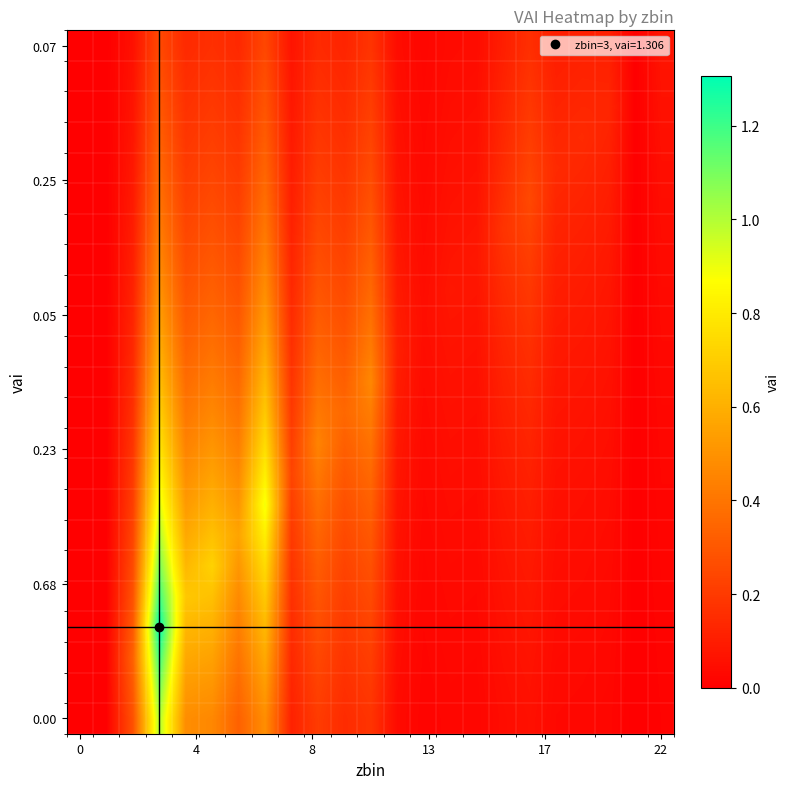

At how many categories does at least one series exceed 0?

21